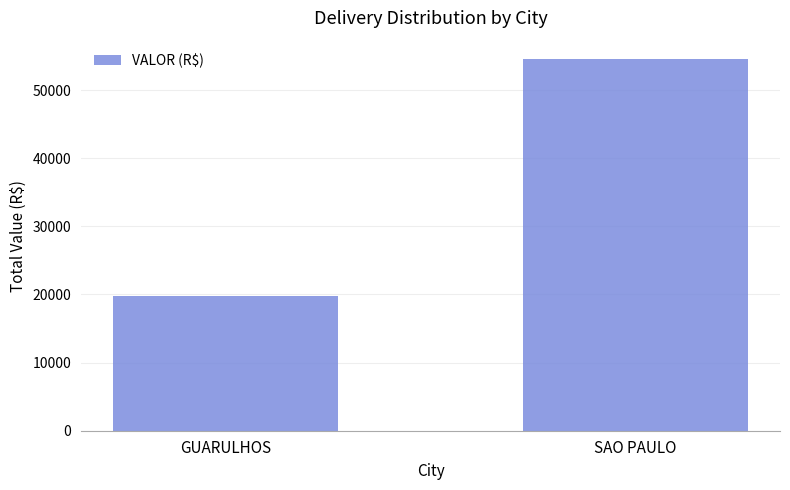

What is the difference between the values at GUARULHOS and SAO PAULO?

34727.5